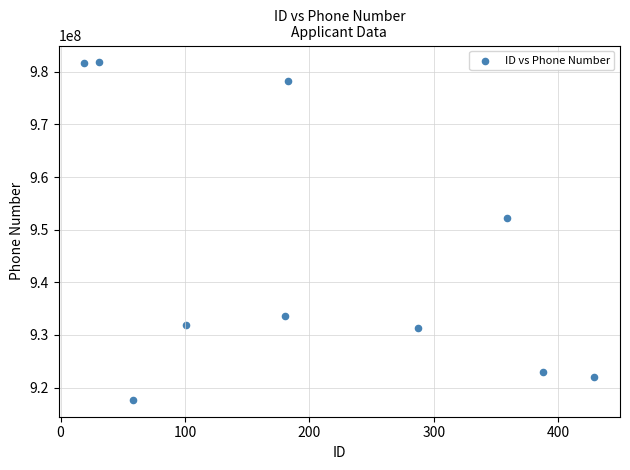

What is the average Y value?

945344883